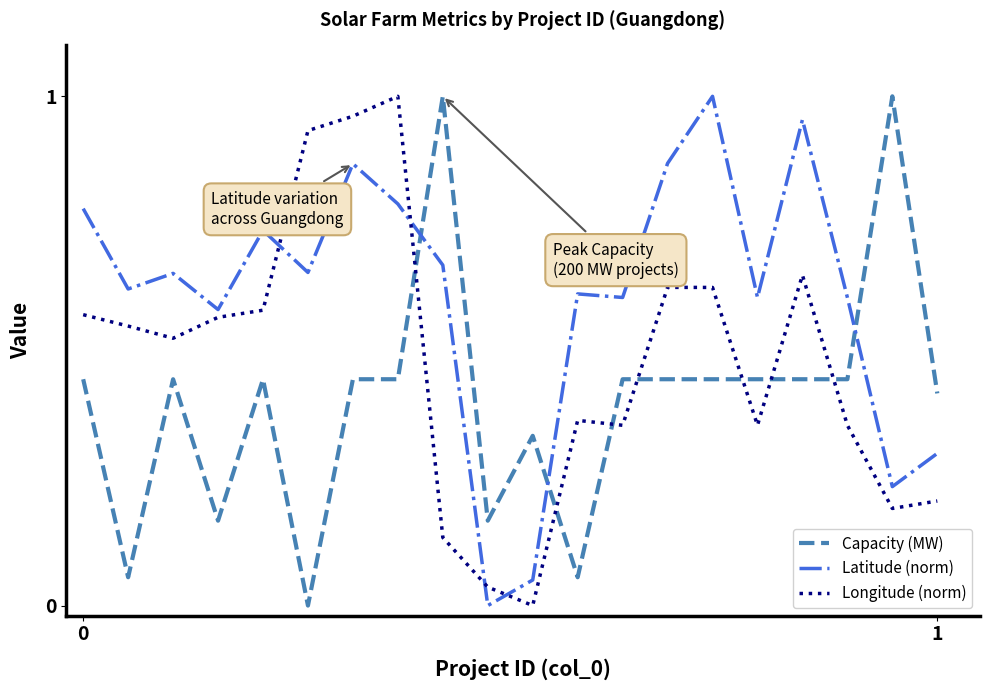

List the series in order of their overall mean, lowest first.

Capacity (MW), Longitude (norm), Latitude (norm)